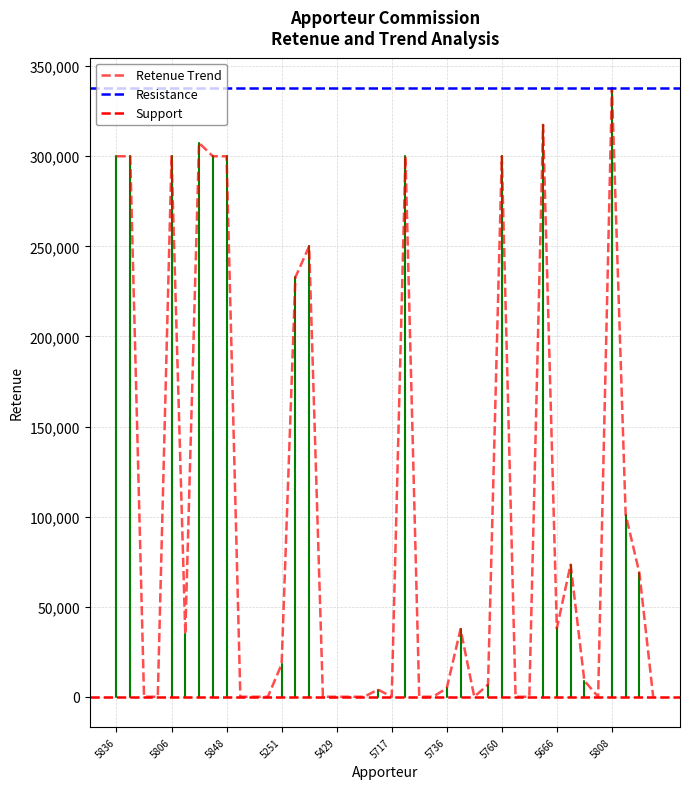

What is the difference between the values at 5666 and 6150?

37998